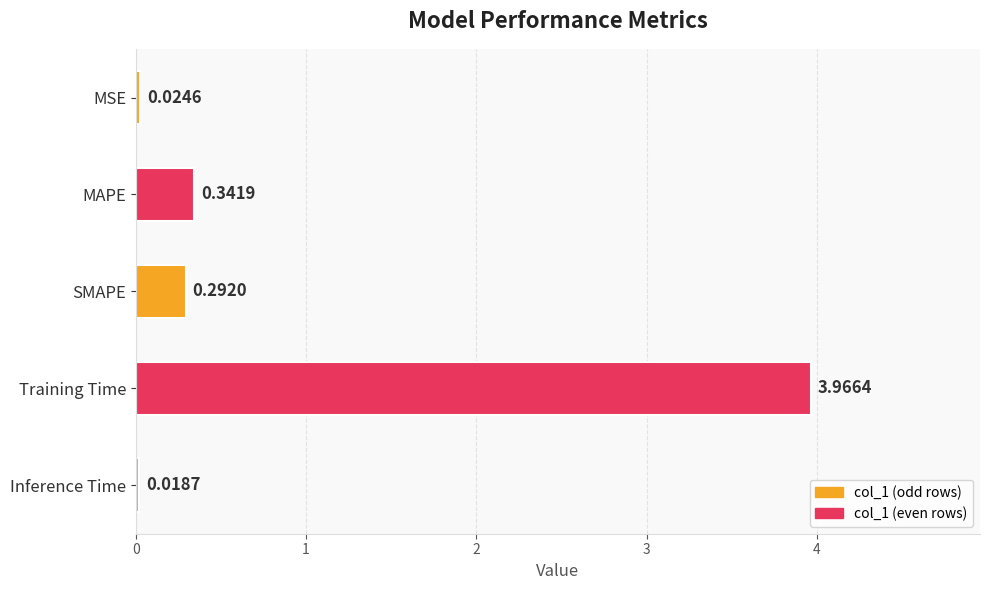

What is the average value?

0.9